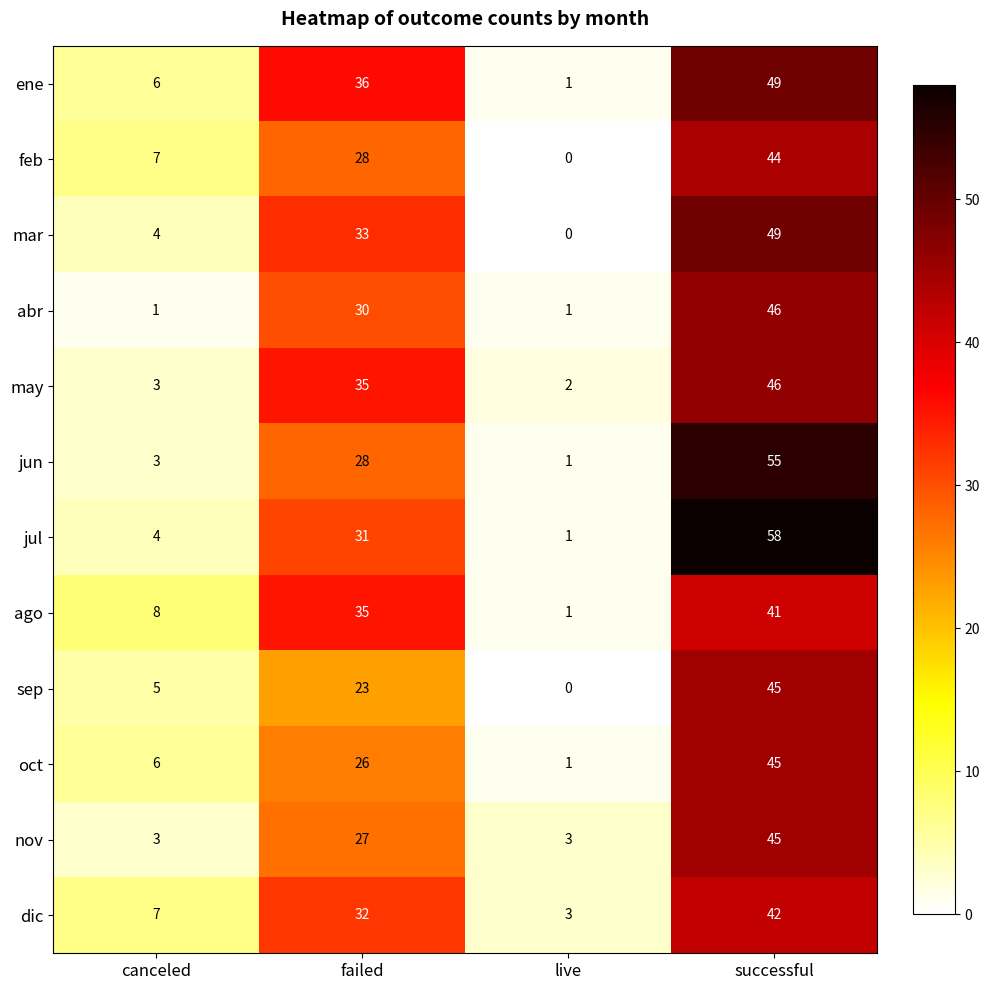

What is the maximum value shown in the chart?

58